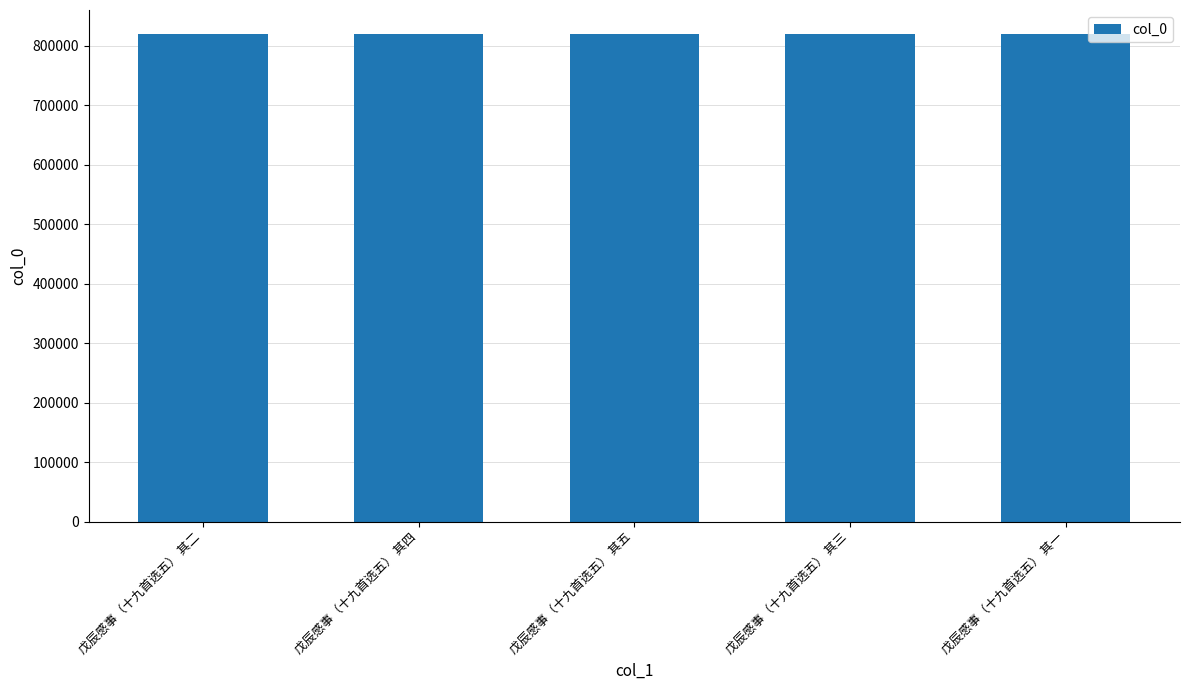

What is the smallest value displayed?

819302